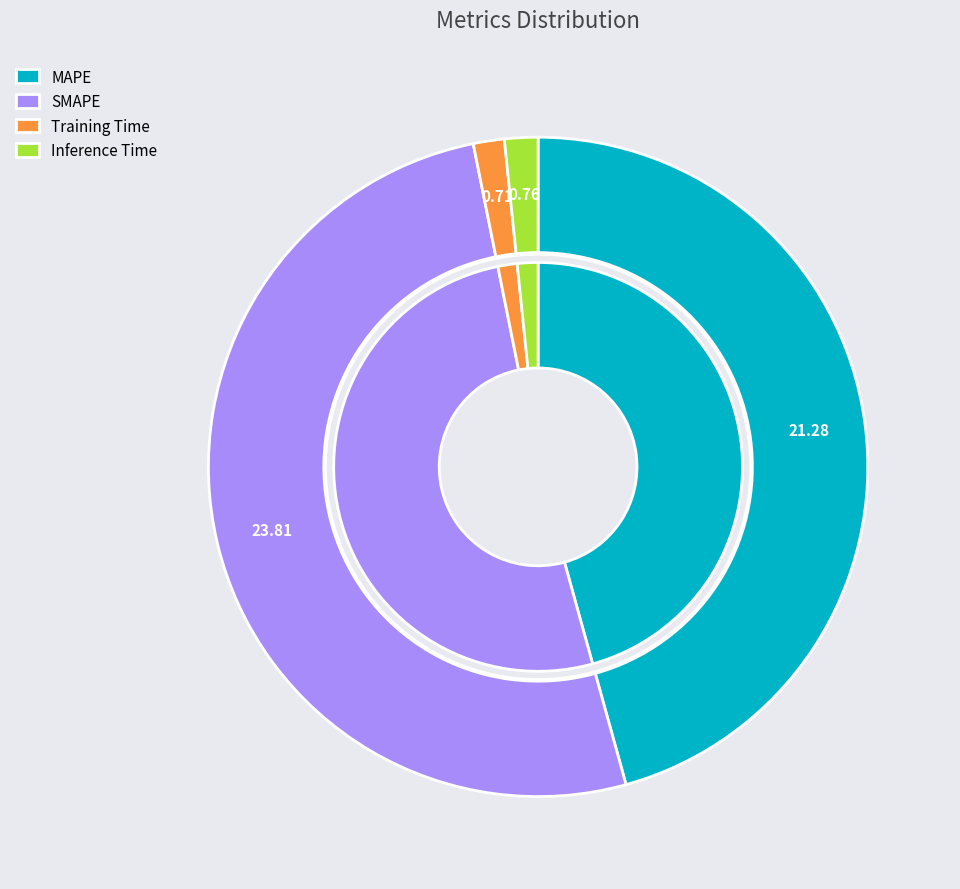

To the nearest percent, what percentage of the pie is SMAPE?

51%